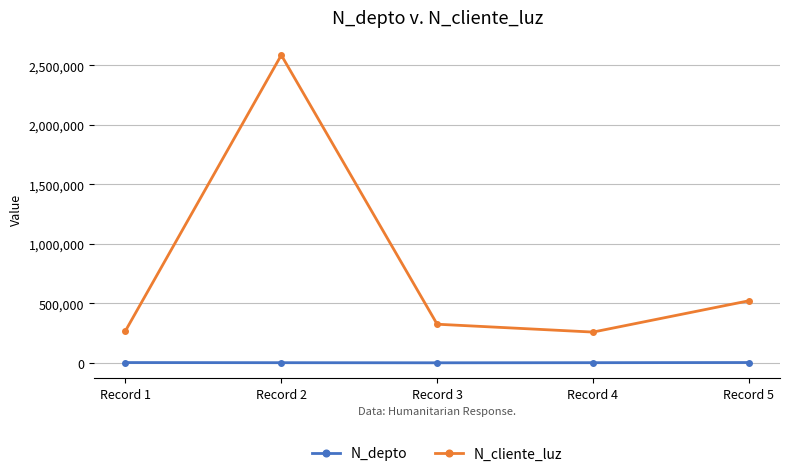

True or false: N_depto and N_cliente_luz cross at least once.

False